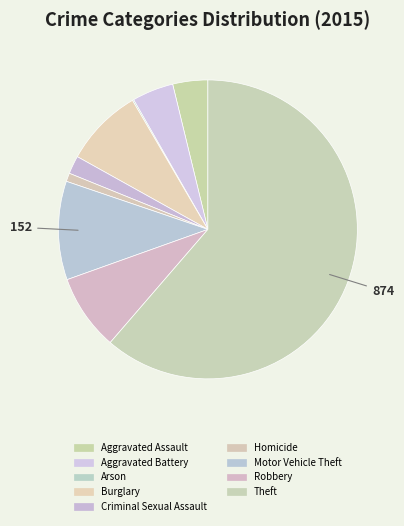

Which category has the biggest portion of the pie?

Theft